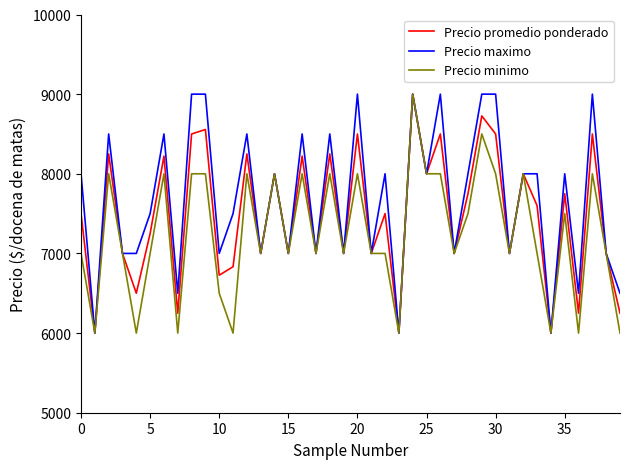

List the series in order of their overall mean, highest first.

Precio maximo, Precio promedio ponderado, Precio minimo